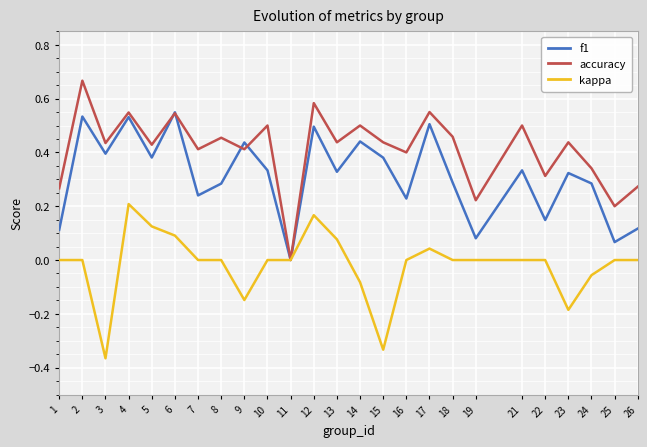

Is it true that kappa equals -0.2 at 23?

True